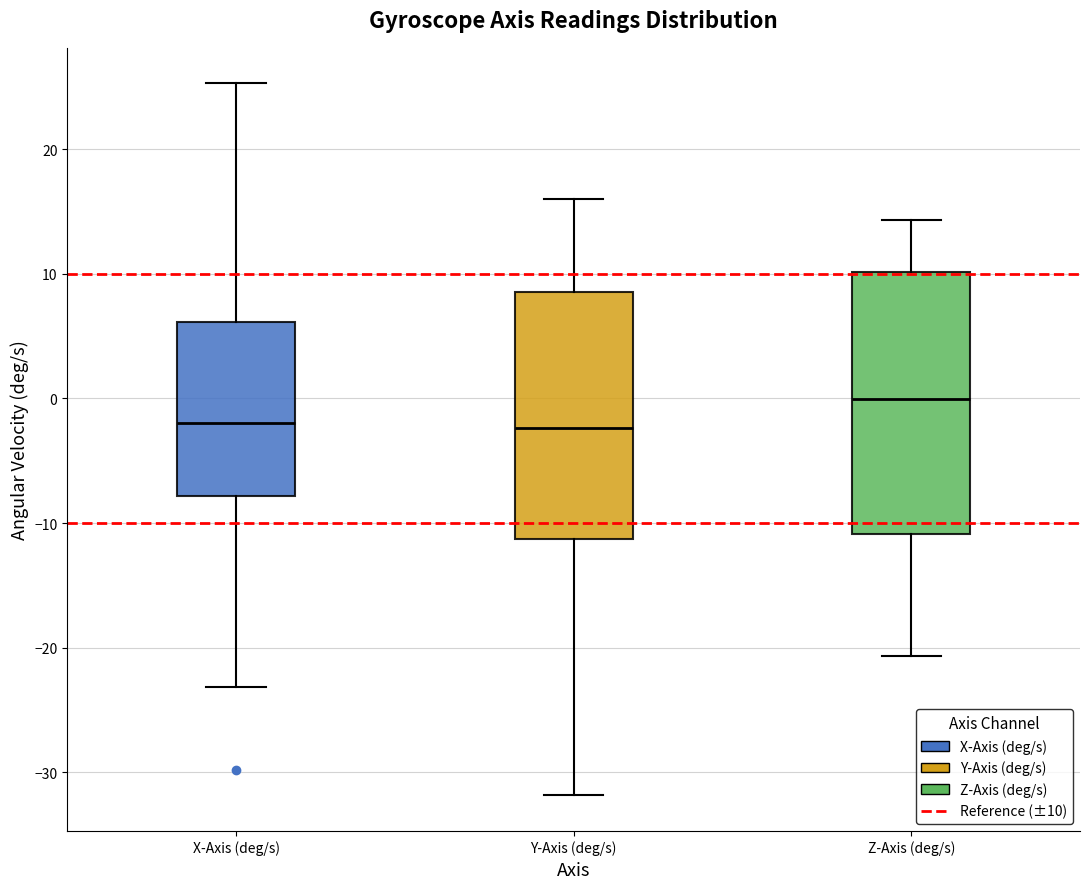

Reading left to right, read every box against the y-axis: the position of its median line, the range the box covers, and the ends of its whiskers. The values are not printed on the chart, so give them approximately, as read against the axis.

X-Axis (deg/s): median -2, box -8 to 6, whiskers -23 to 25
Y-Axis (deg/s): median -2, box -11 to 9, whiskers -32 to 16
Z-Axis (deg/s): median 0, box -11 to 10, whiskers -21 to 14